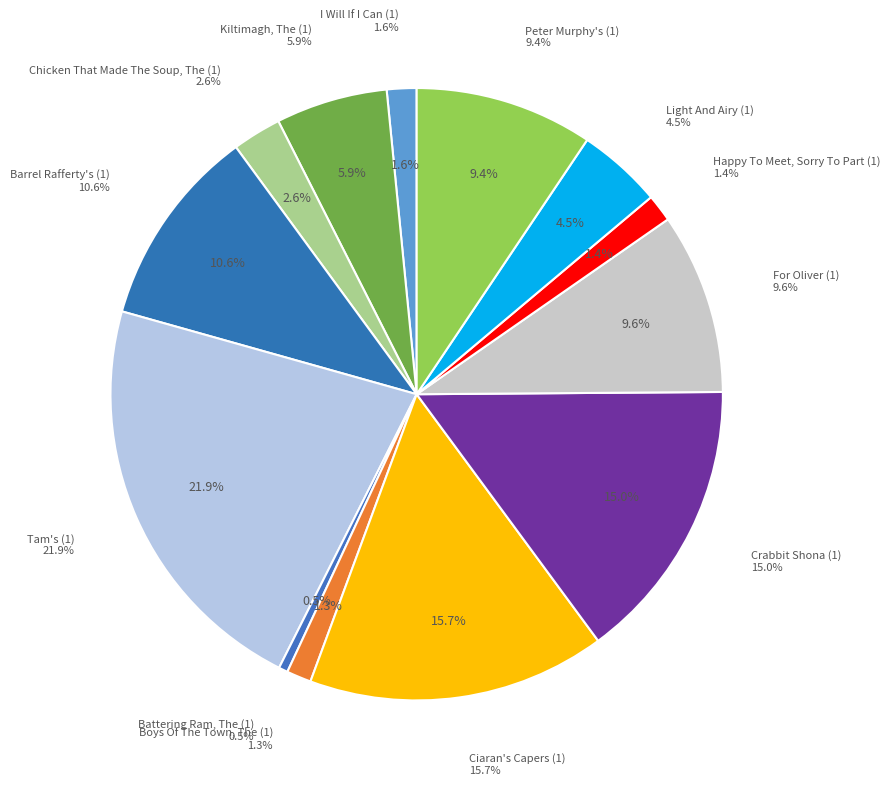

To the nearest percent, what percentage of the pie is Crabbit Shona (1)?

15%